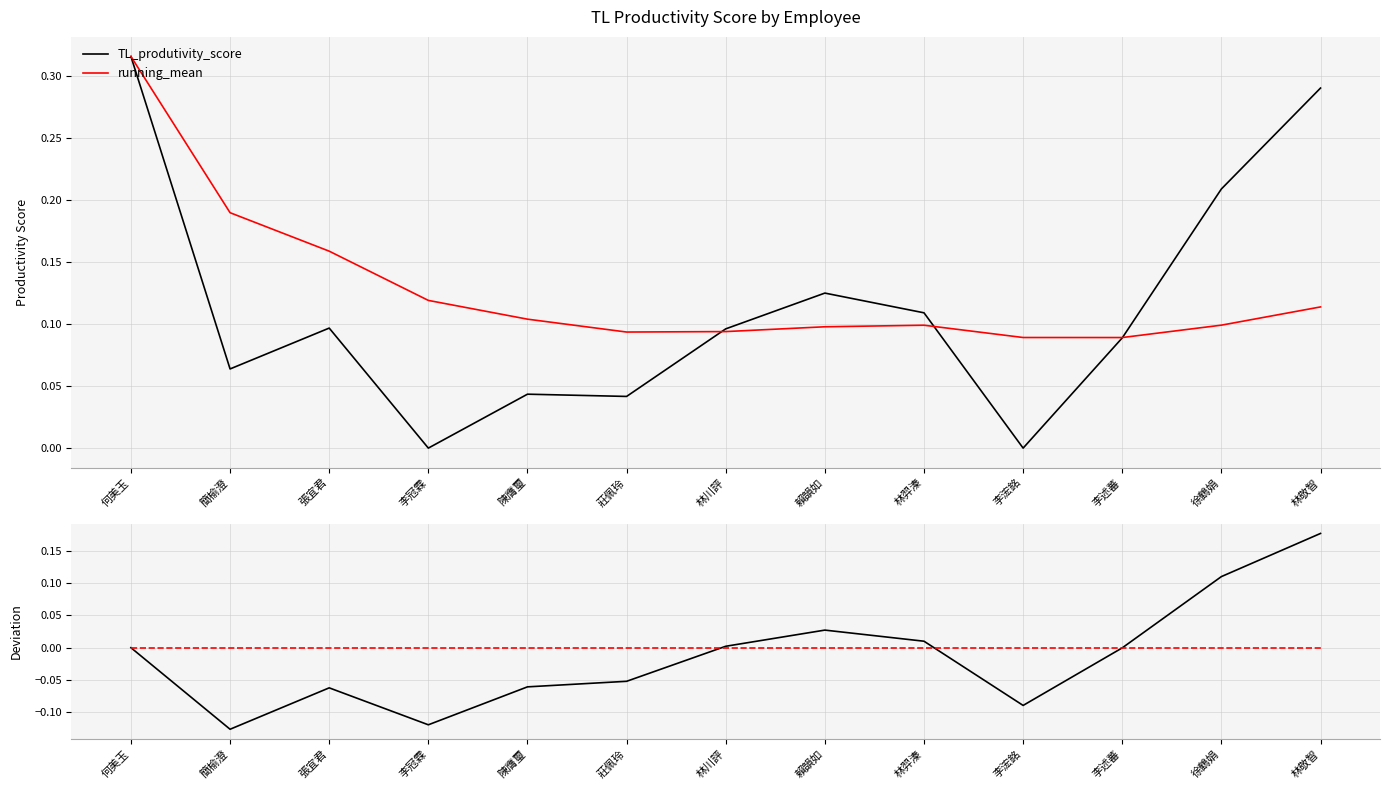

Between which two adjacent categories do running_mean and TL_produtivity_score first intersect?

莊佩玲 and 林川評